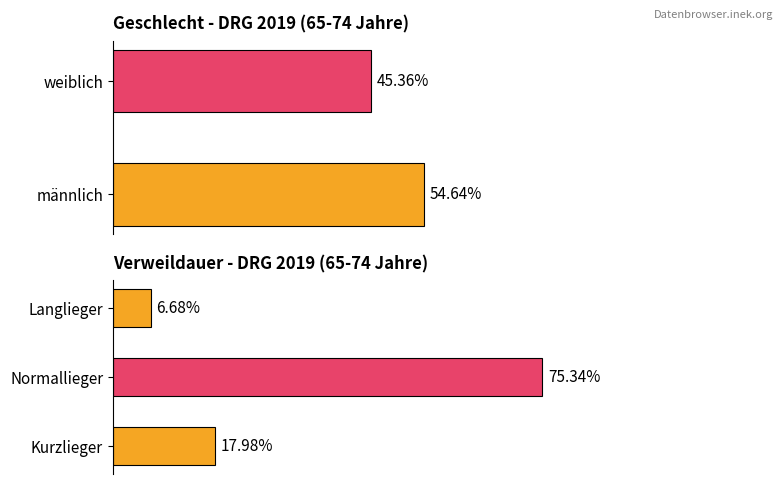

What is the sum of the values at männlich and weiblich?

1.0